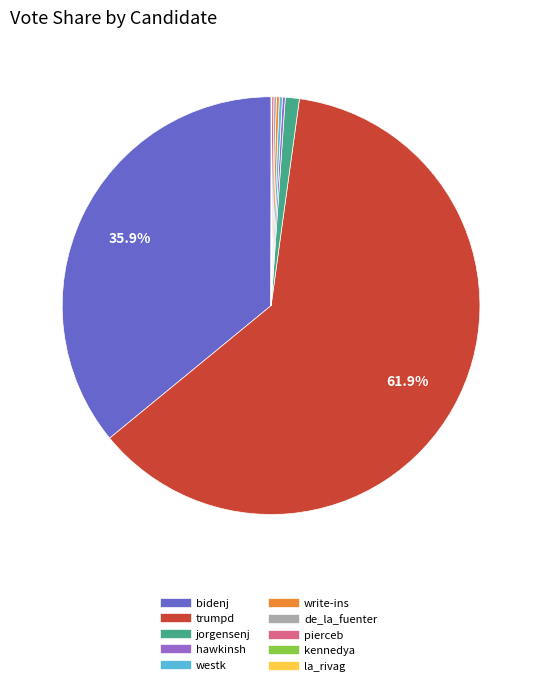

What is the largest slice in the pie chart?

trumpd